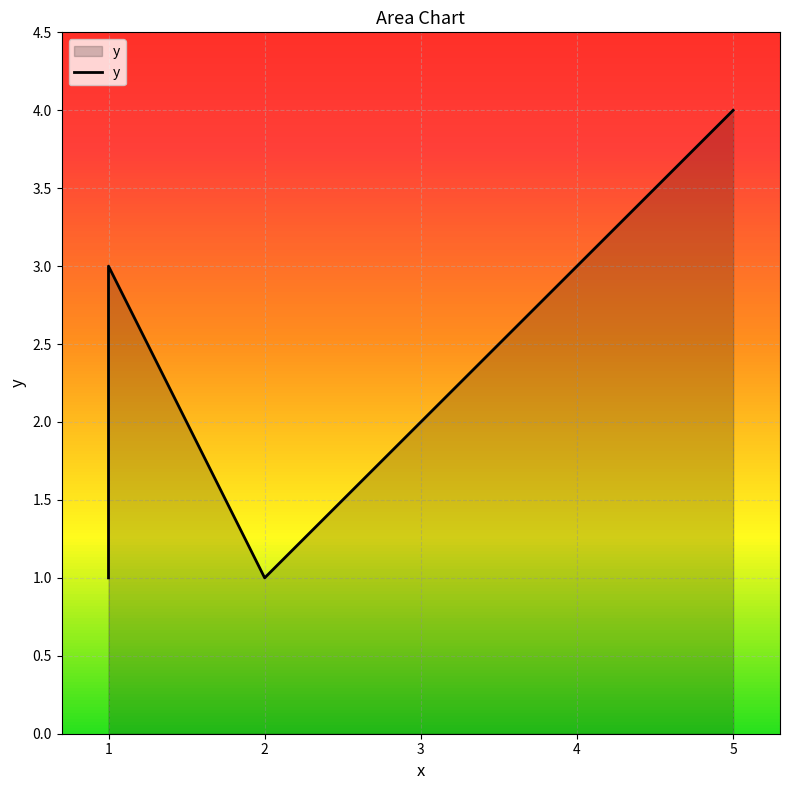

What is the change in value from 3 to 4?

+3